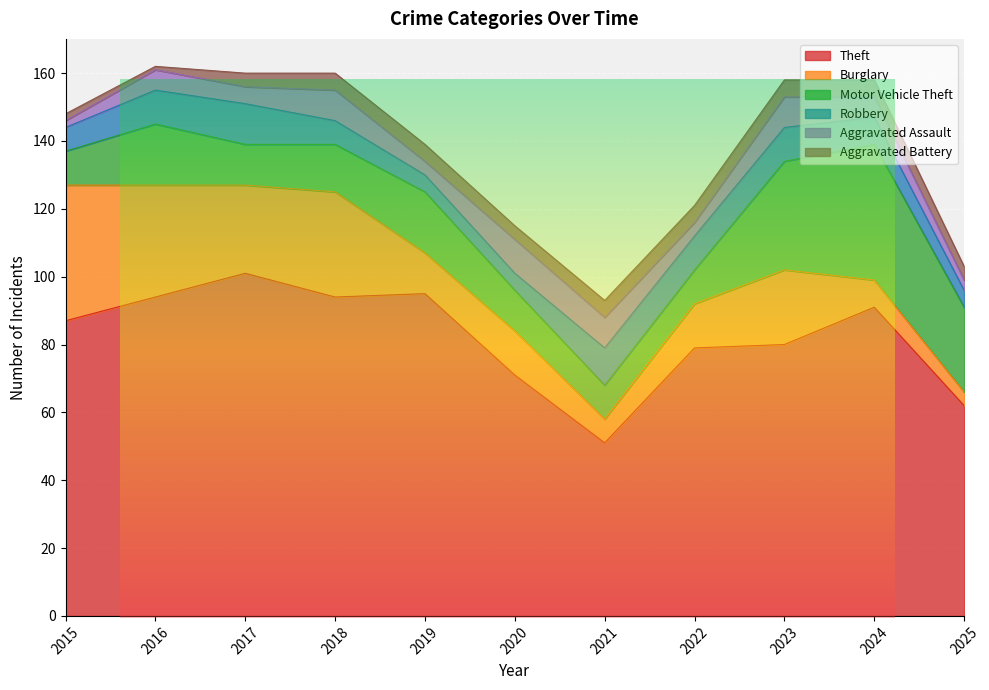

The Aggravated Battery series shows 4 at 2017. True or false?

True